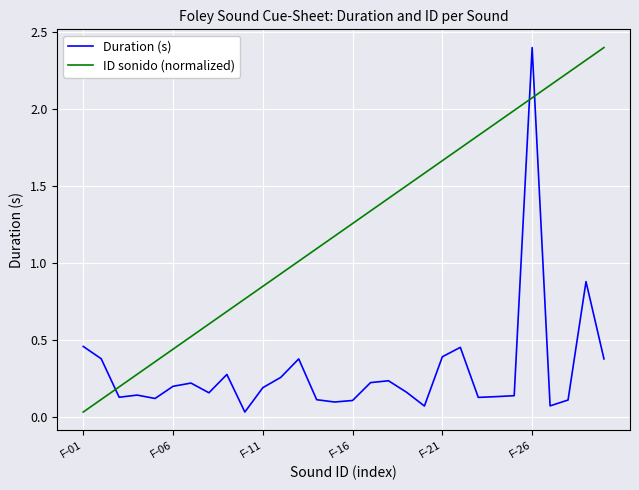

Which series ends up on top after the final intersection of ID sonido (normalized) and Duration (s)?

ID sonido (normalized)